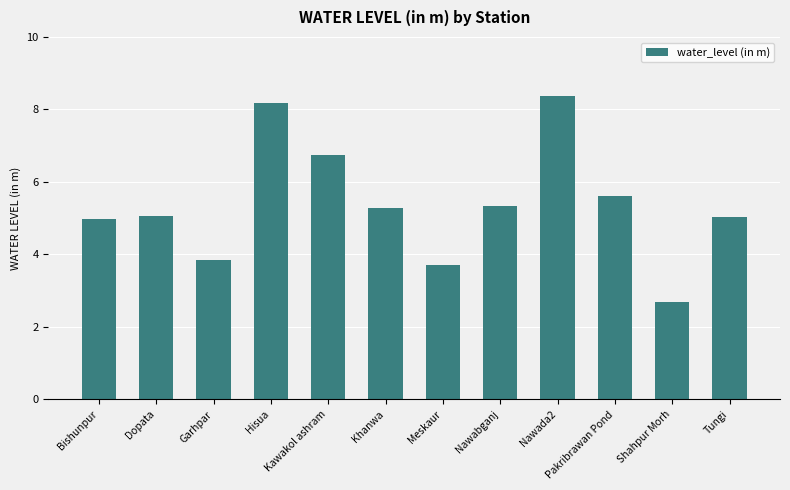

What is the smallest value displayed?

2.7